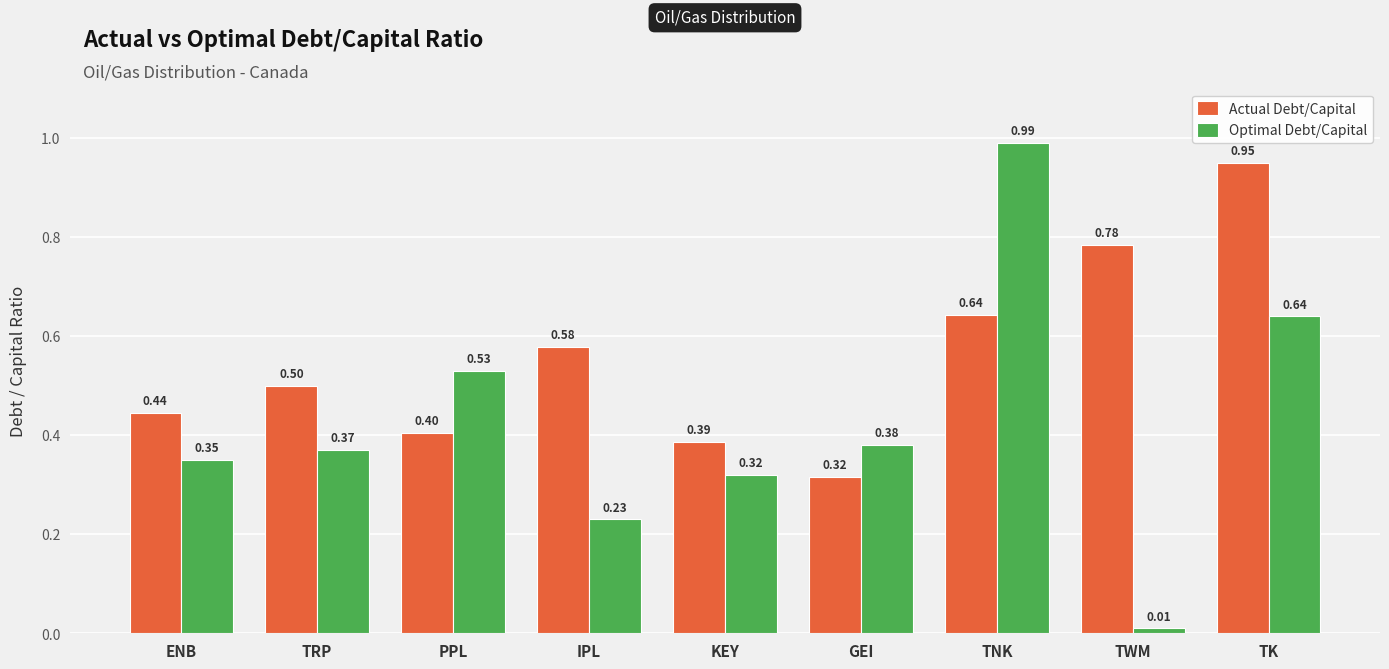

Which series has the largest total across all categories?

Actual Debt/Capital